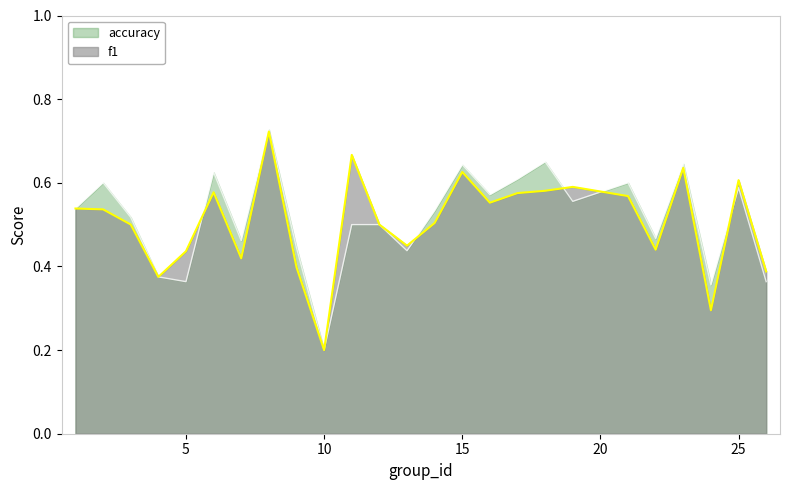

What is the sum of all accuracy values?

12.9